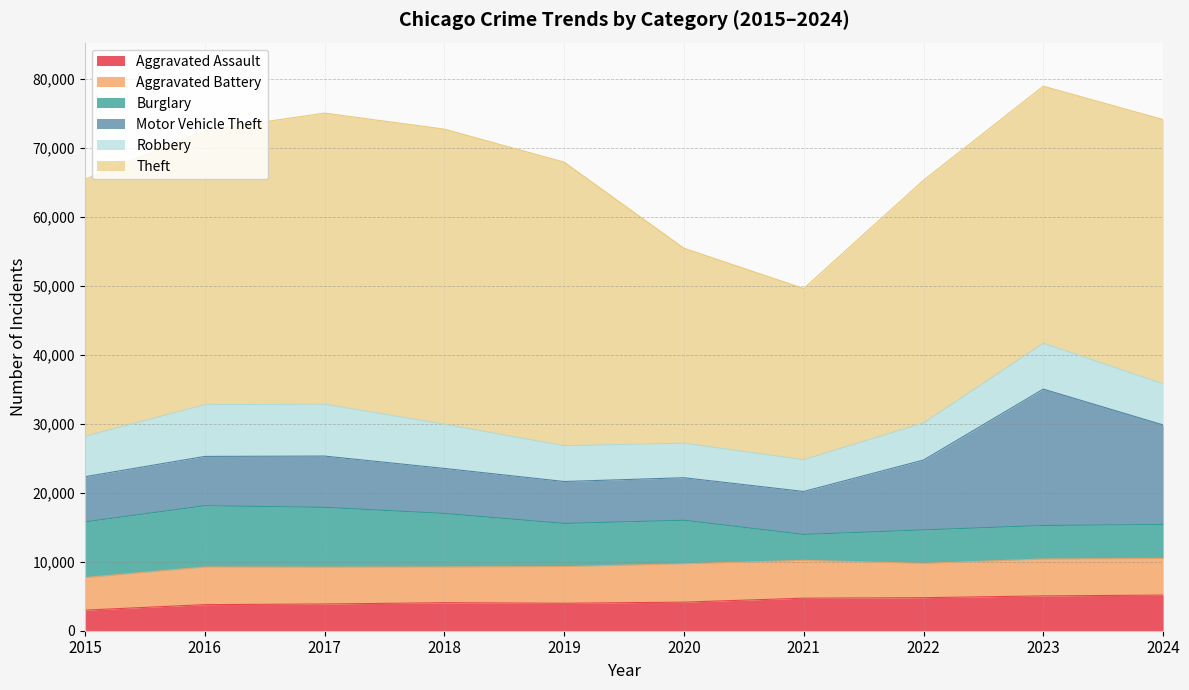

At which label does Motor Vehicle Theft reach its peak?

2023